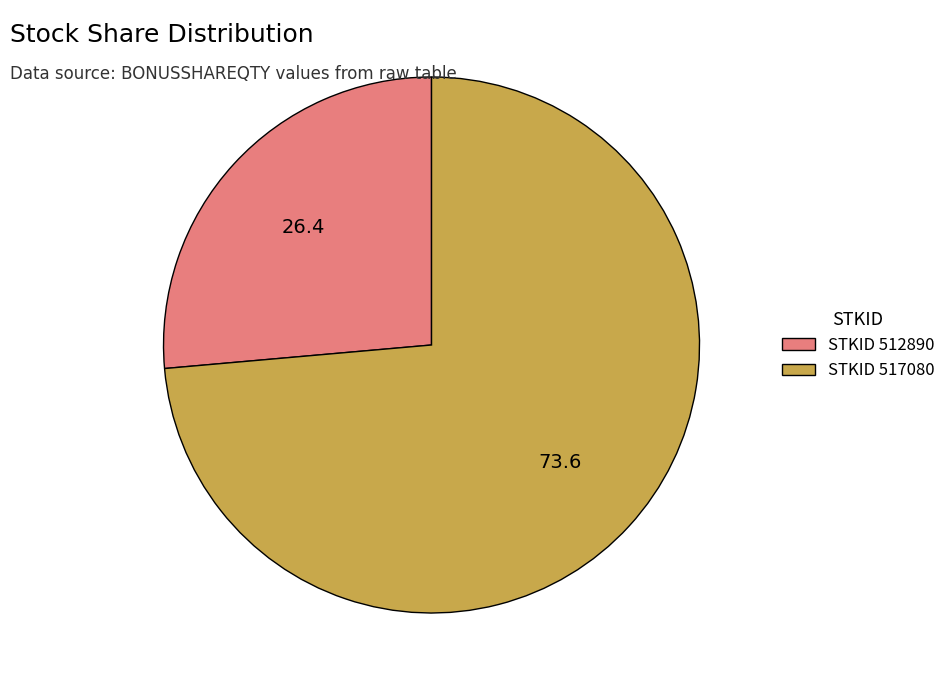

Is there any slice that represents more than half of the pie?

Yes